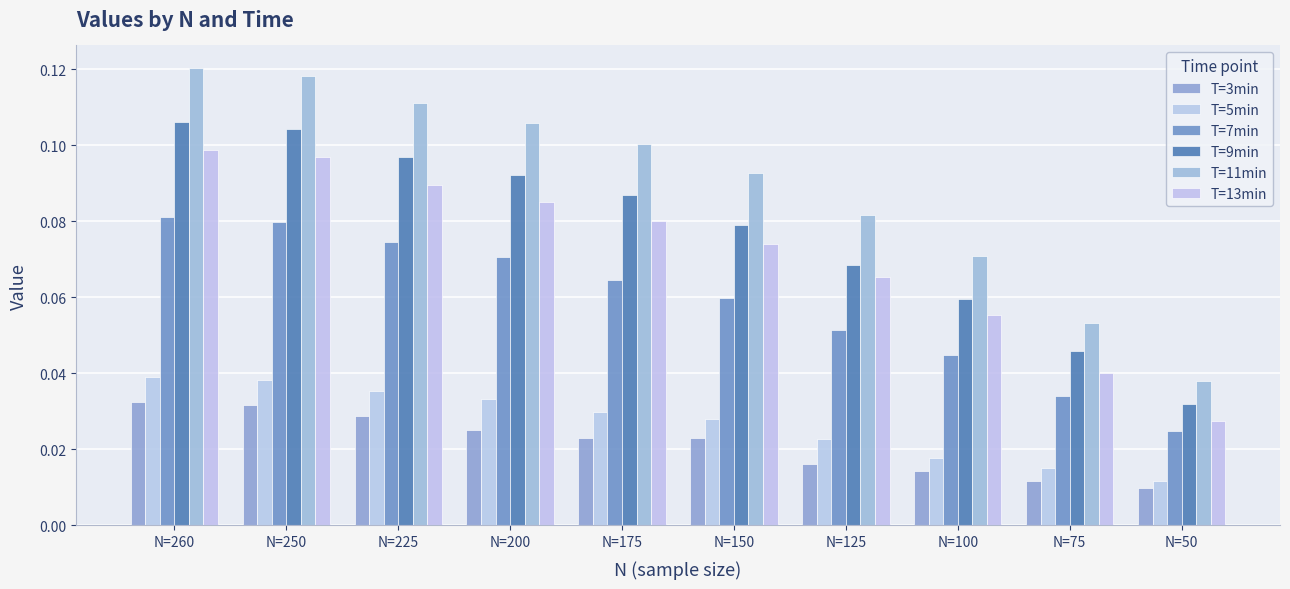

At which label is T=13min closest to 0?

N=50